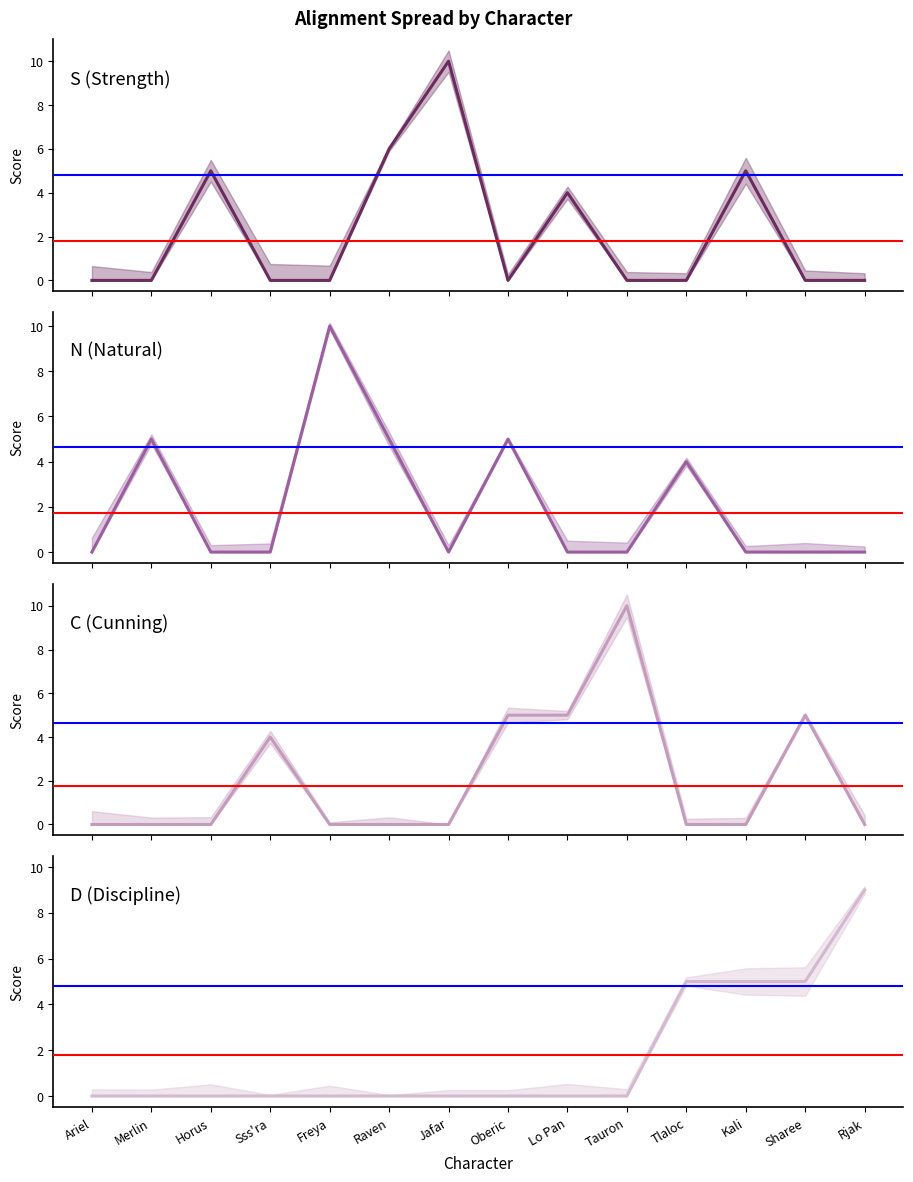

At which category does the chart reach its minimum across all series?

Ariel